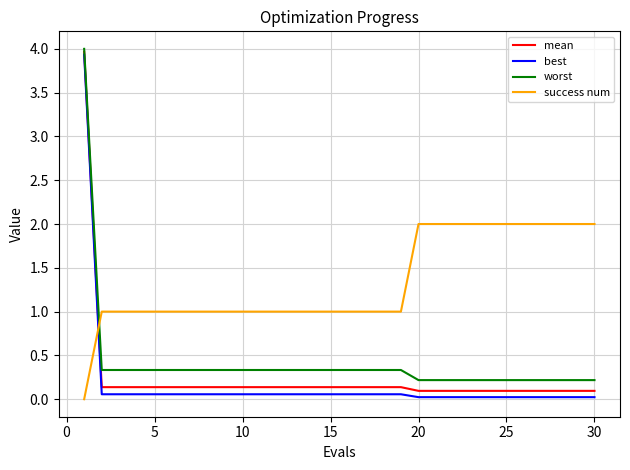

Which series has the largest total across all categories?

success num